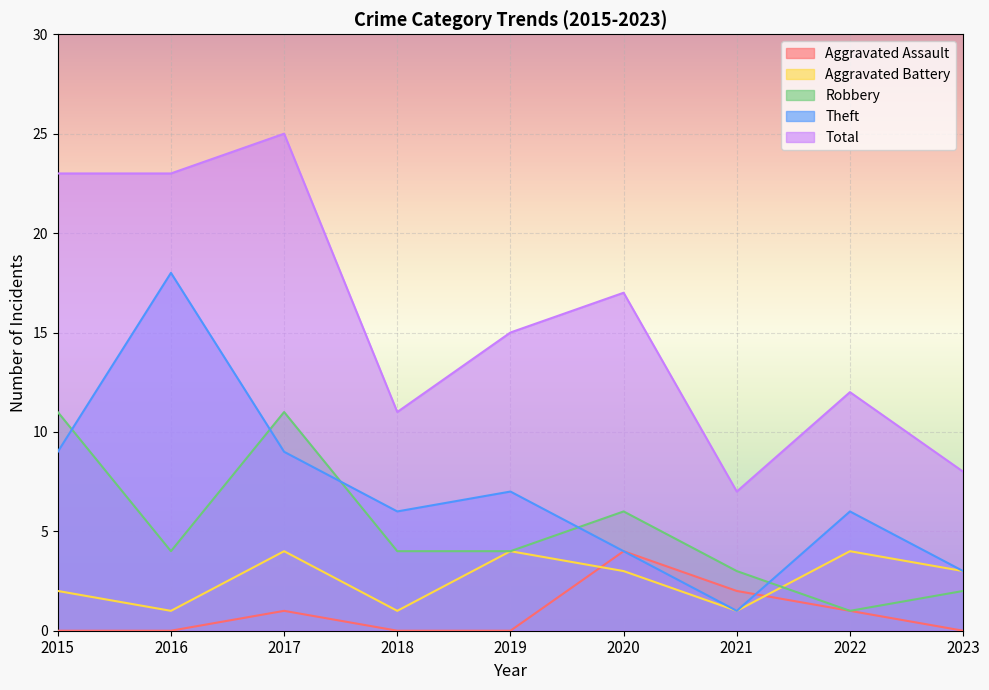

What is the sum of all Theft values?

63